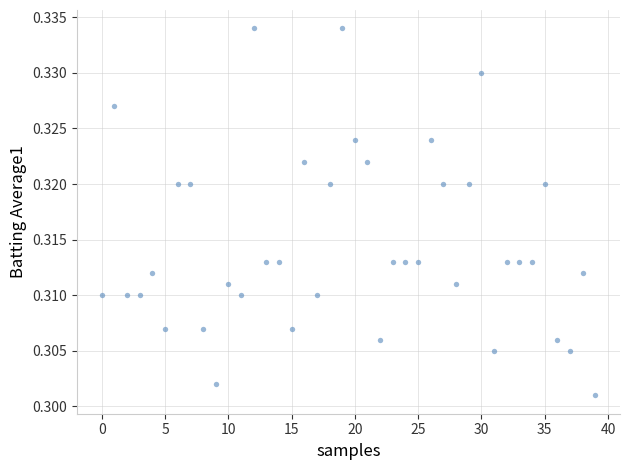

Count the number of points in this scatter plot.

40